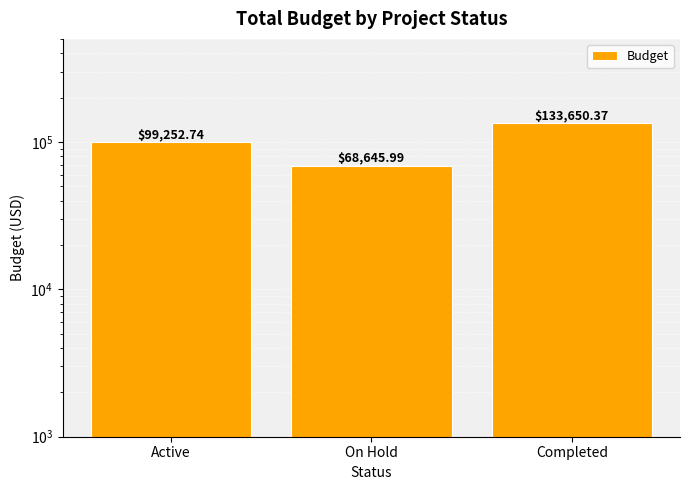

Reading left to right, transcribe all the data shown in this chart.

Active=99252.7	On Hold=68646.0	Completed=133650.4